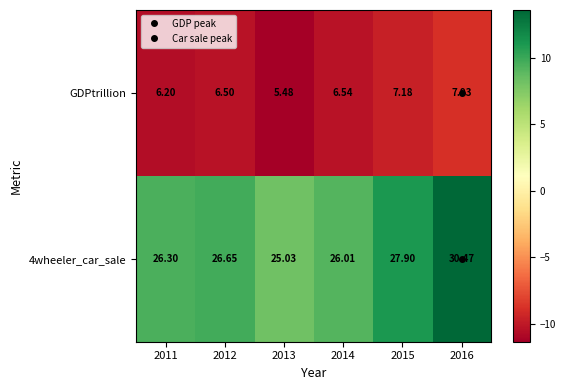

Is the value of 4wheeler_car_sale at 2012 greater than the value of GDPtrillion at 2013?

Yes